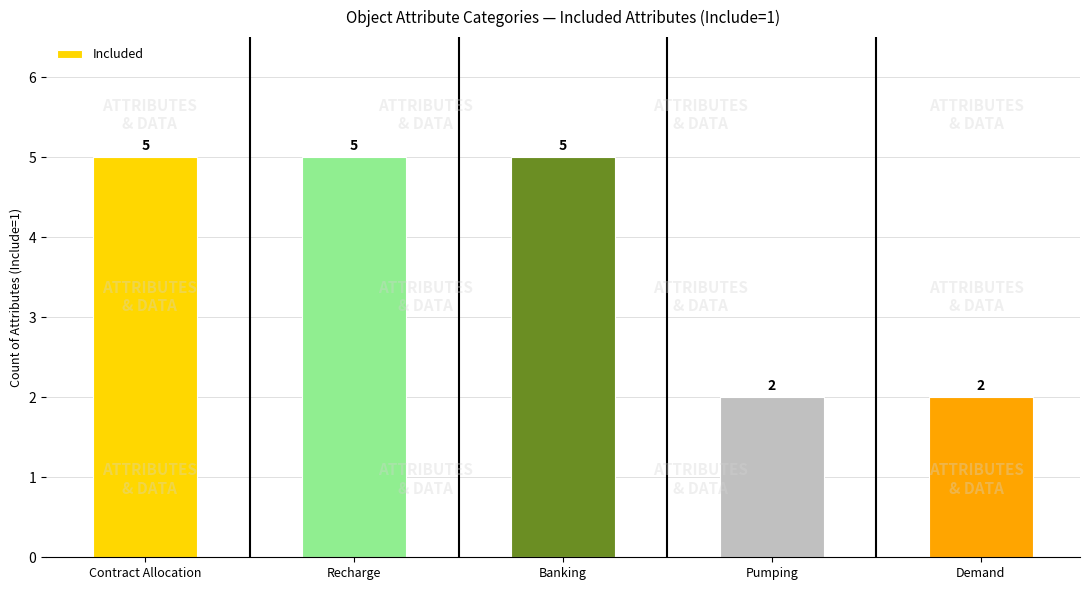

Reading left to right, what are all the values shown in this chart?

Contract Allocation=5	Recharge=5	Banking=5	Pumping=2	Demand=2